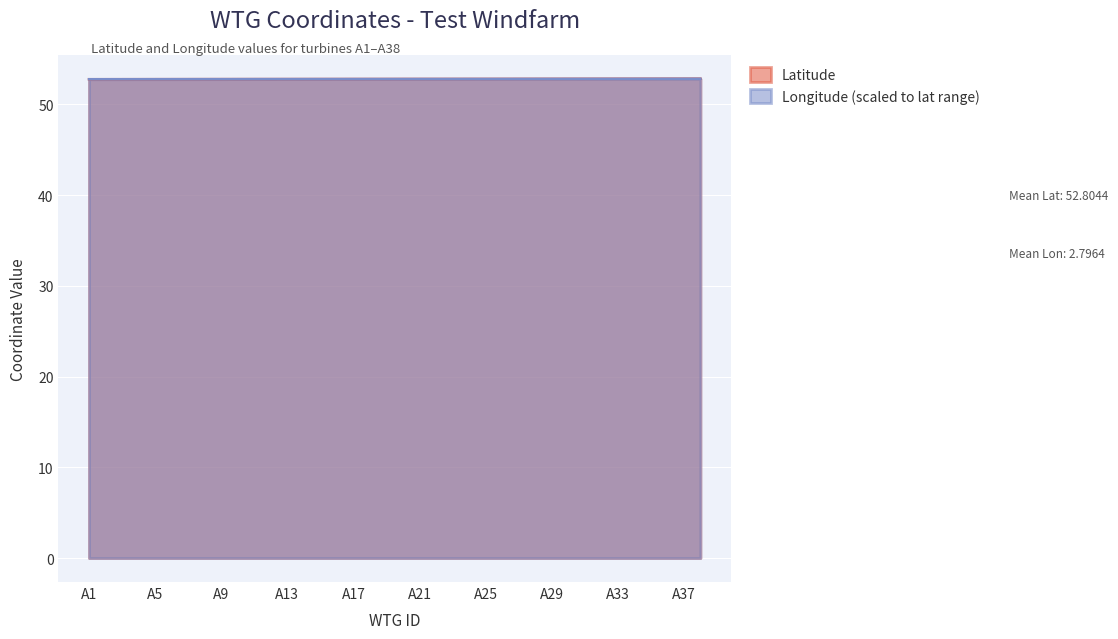

True or false: Longitude and Latitude cross at least once.

False